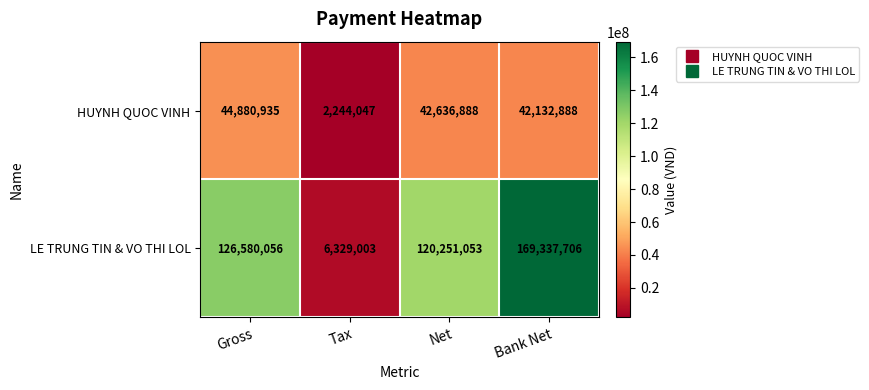

How many data points in LE TRUNG TIN & VO THI LOL are less than 126580056?

2